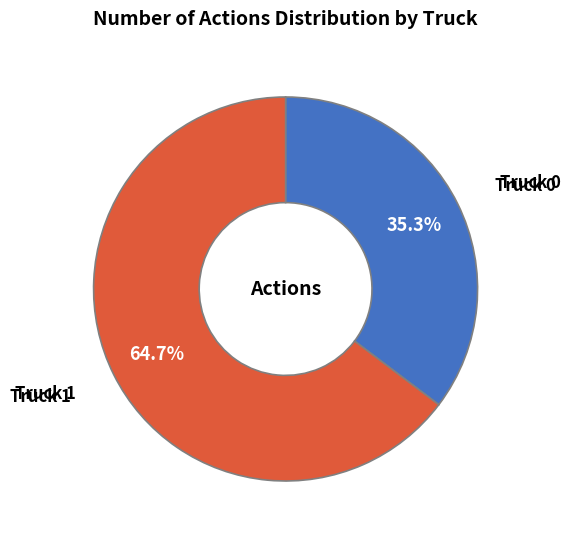

Is there a majority slice in this chart?

Yes